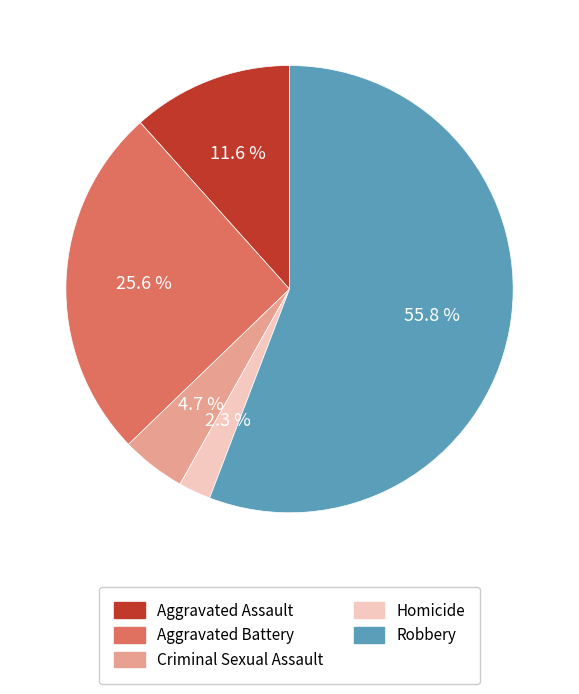

Which slice is the smallest?

Homicide